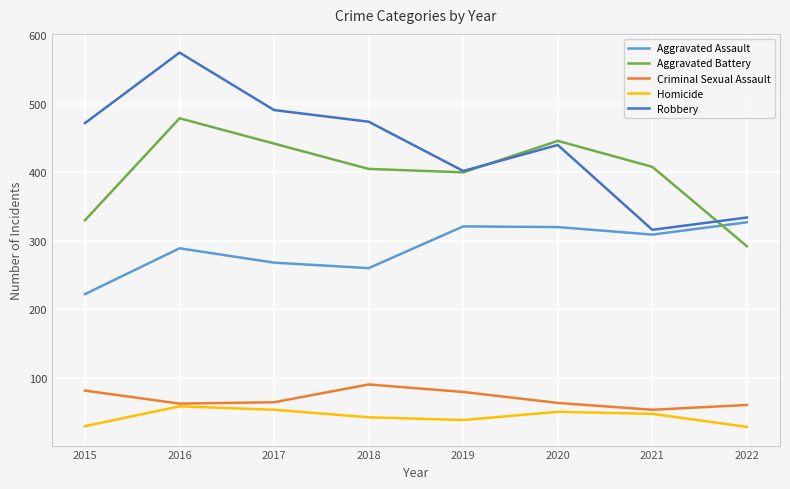

Which series has the largest total across all categories?

Robbery